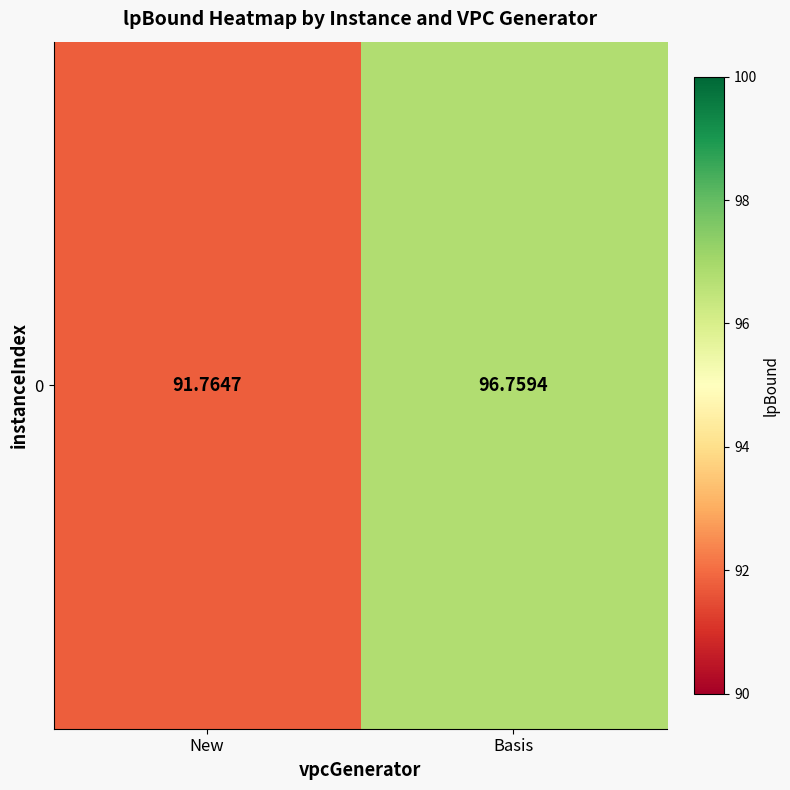

How many values are between 91 and 96?

1